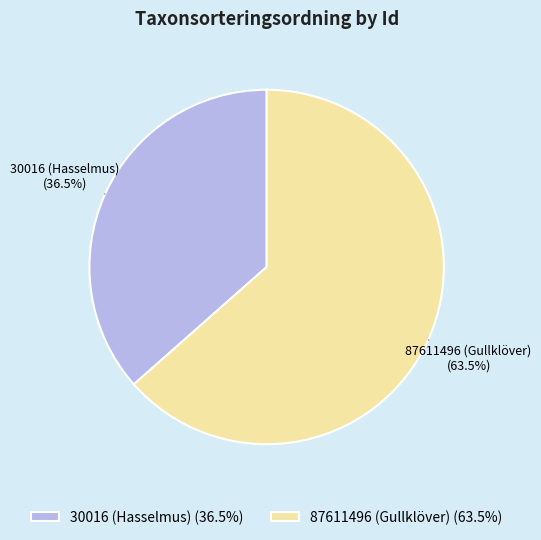

Count the number of slices in the pie.

2